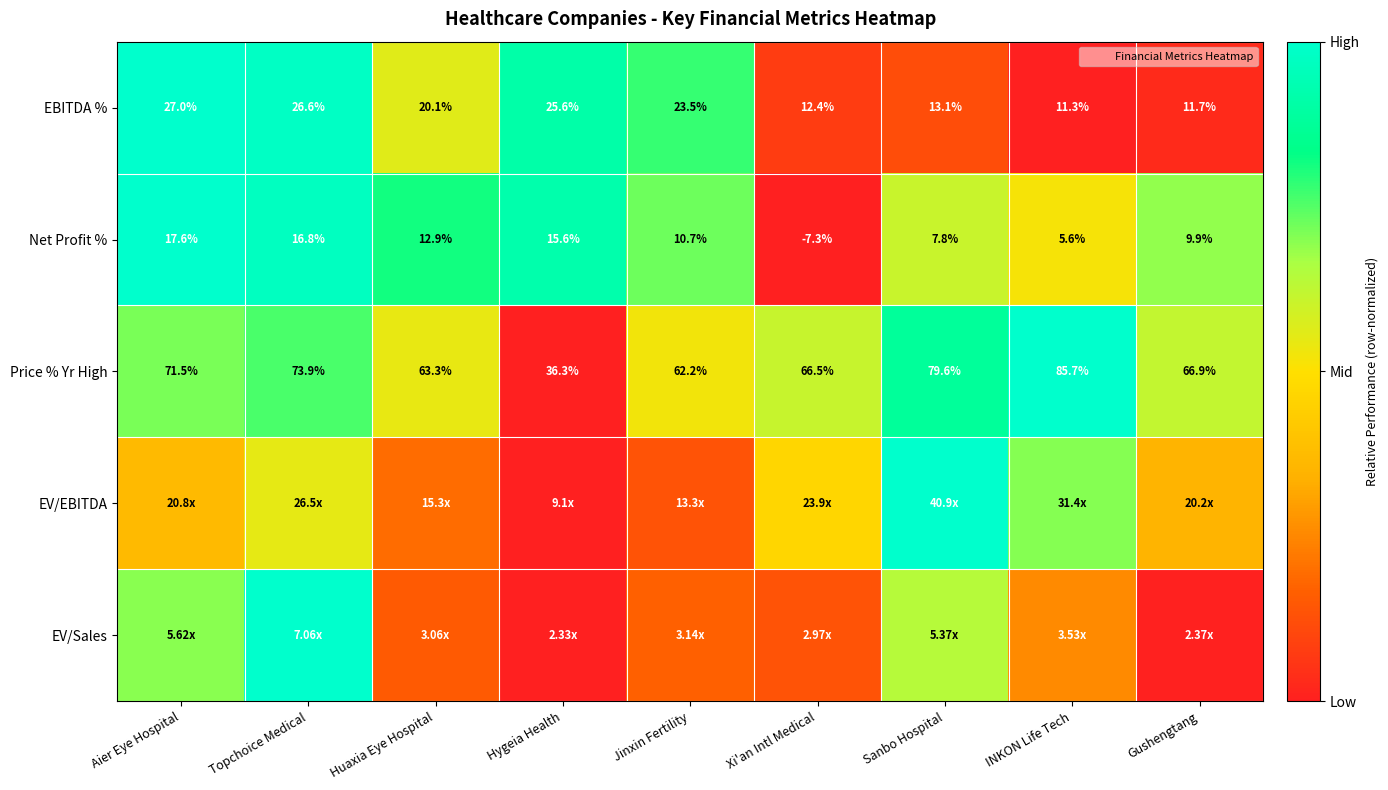

At Sanbo Hospital, list the series in order from smallest to largest.

EBITDA %, Net Profit %, EV/Sales, Price % Yr High, EV/EBITDA